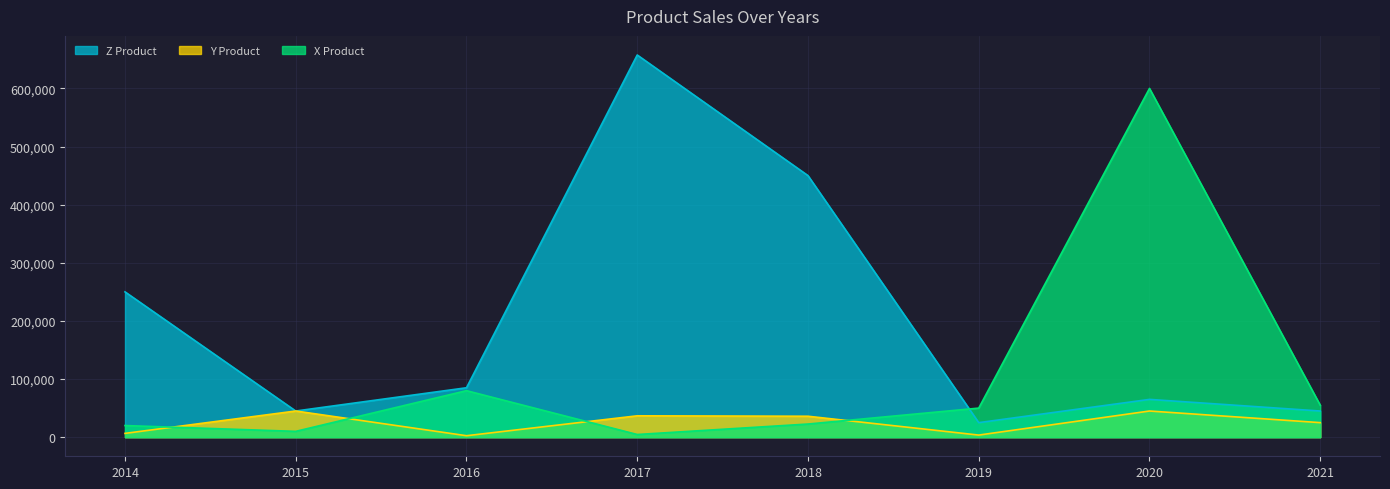

In Y Product, how many points are lower than both neighbors (excluding endpoints)?

2